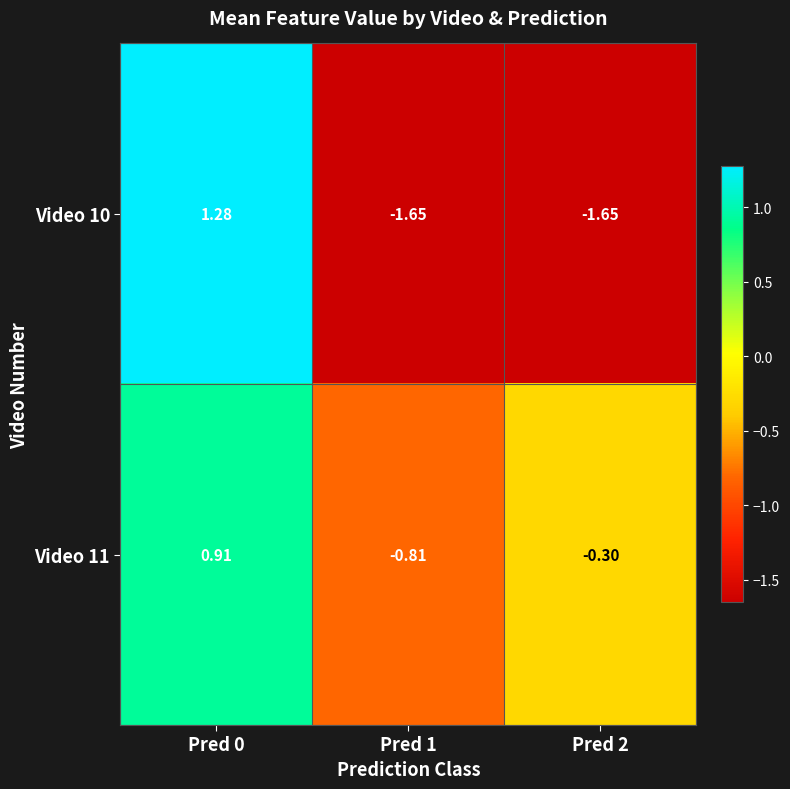

At which category is the sum across all series the highest?

Pred 0